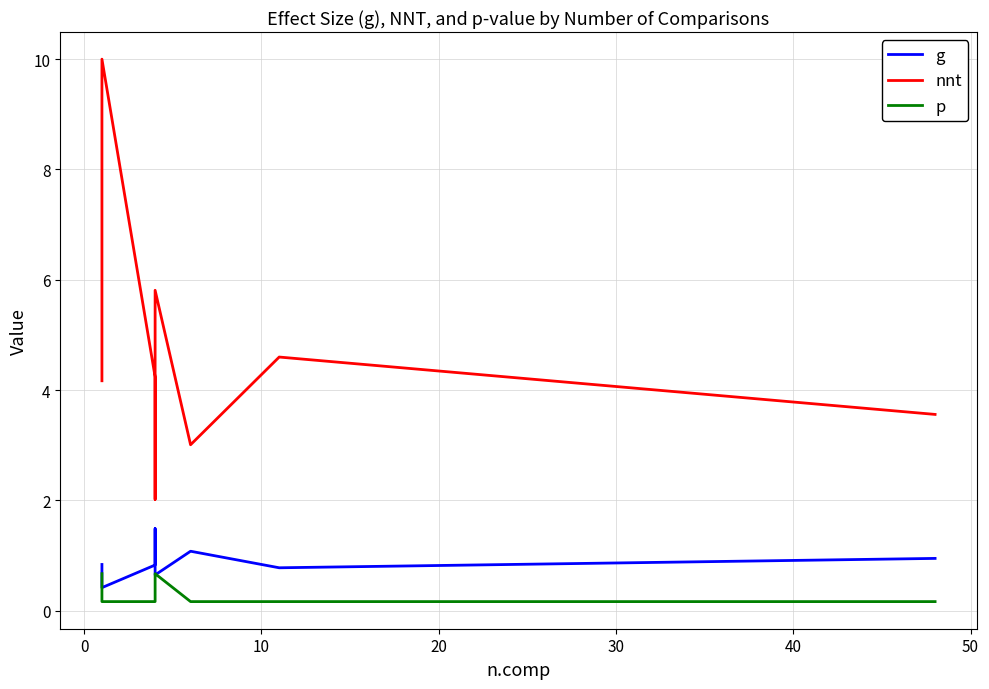

True or false: g and p intersect in this chart.

True